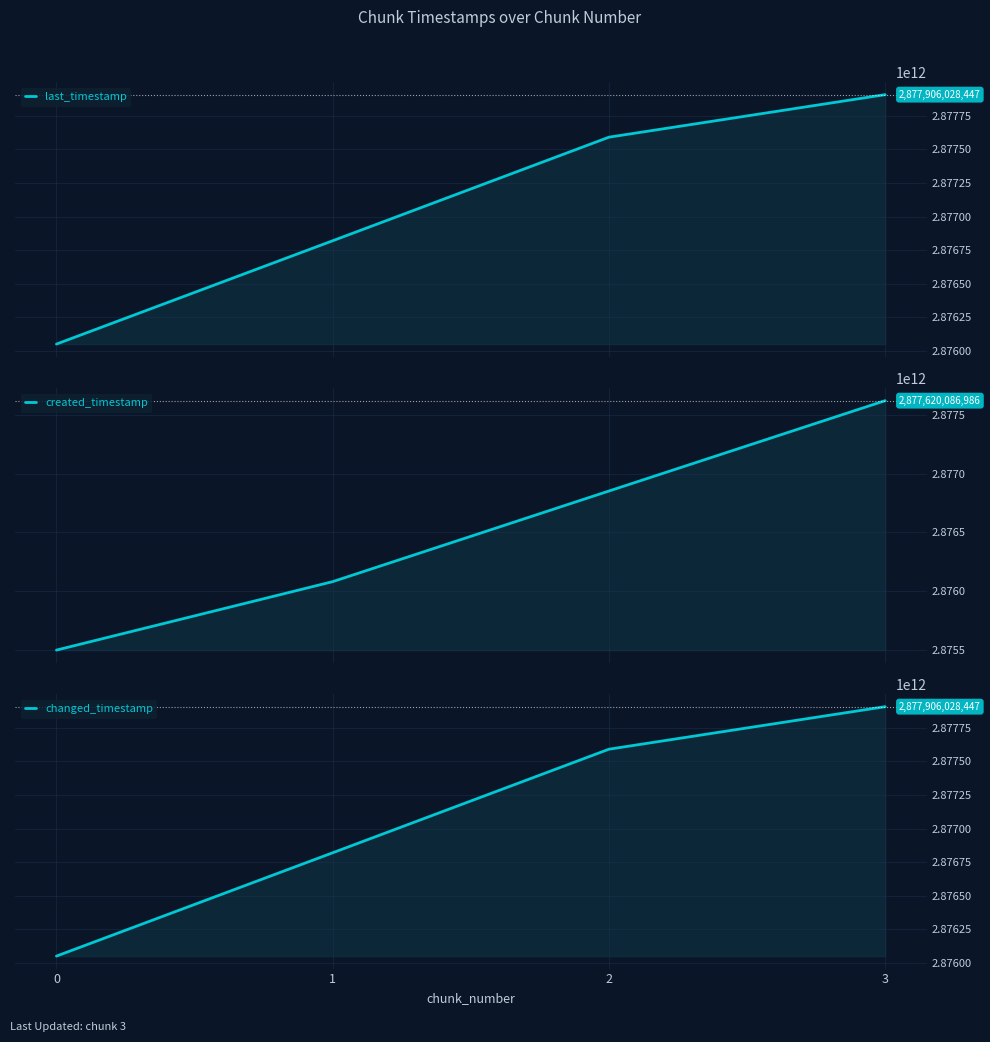

The value of created_timestamp at 3 is 2877620086986. True or false?

True